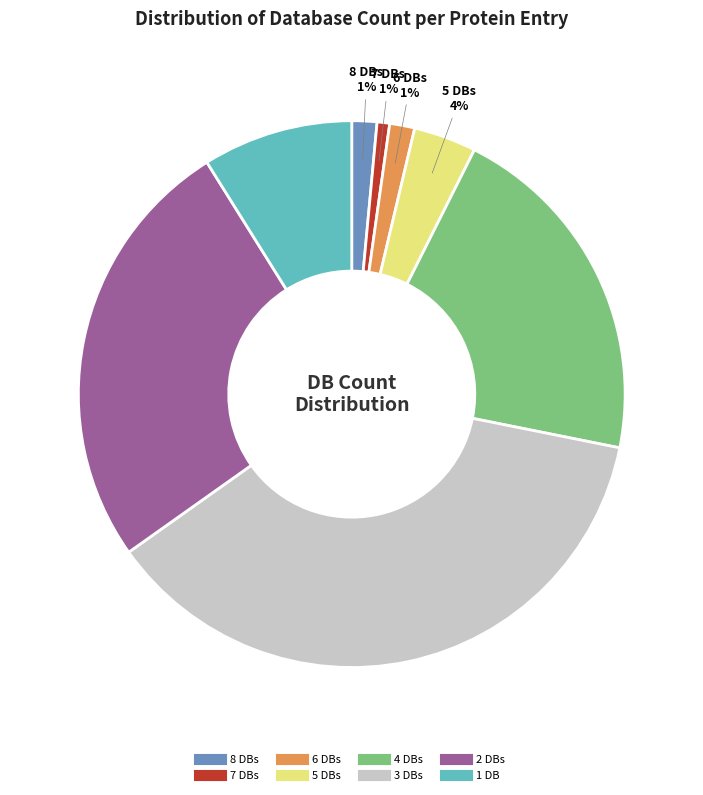

To the nearest percent, what is the average slice percentage?

12%